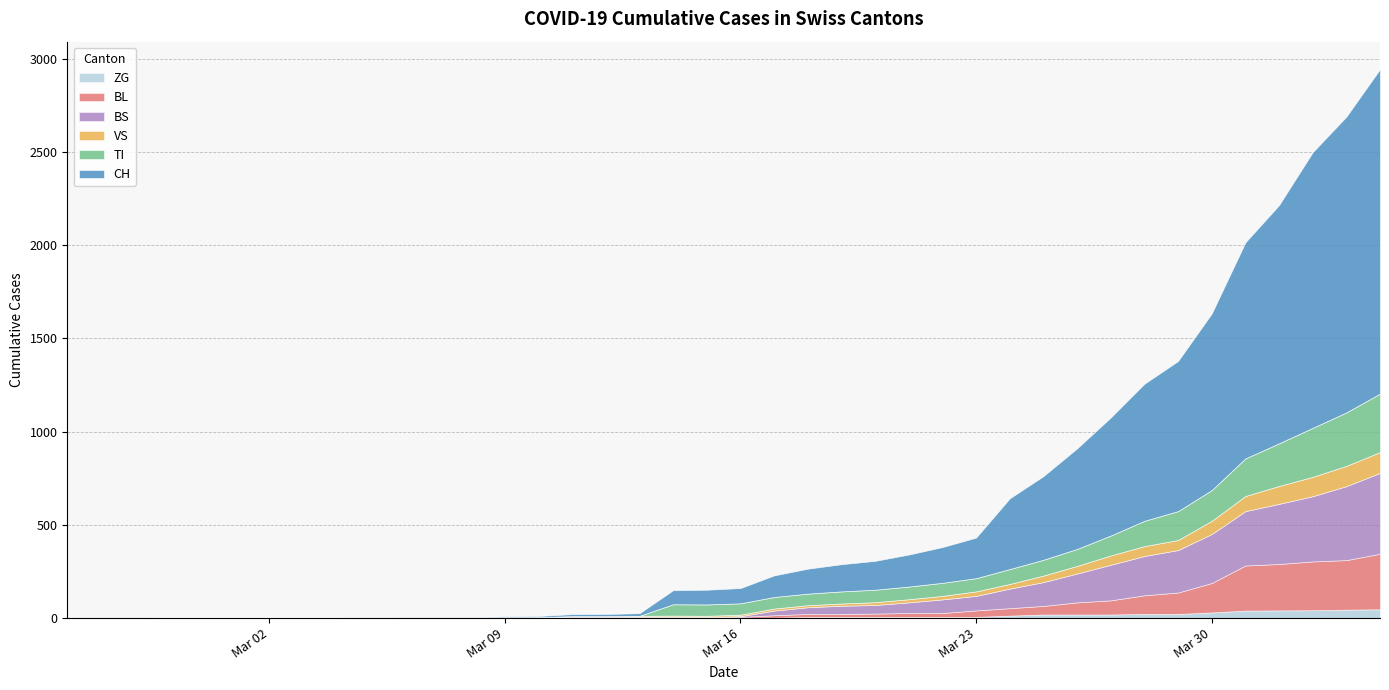

True or false: VS has a value of 53 at 32.

True